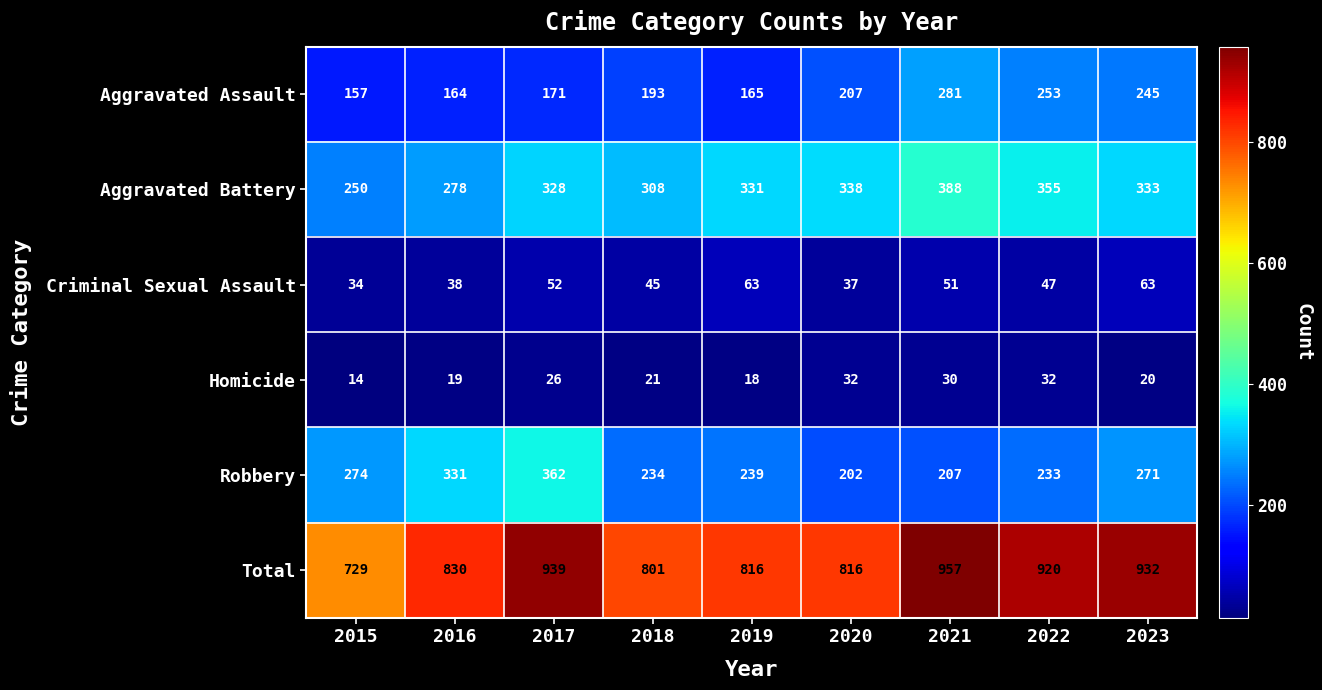

True or false: Aggravated Battery has a value of 445 at 2018.

False